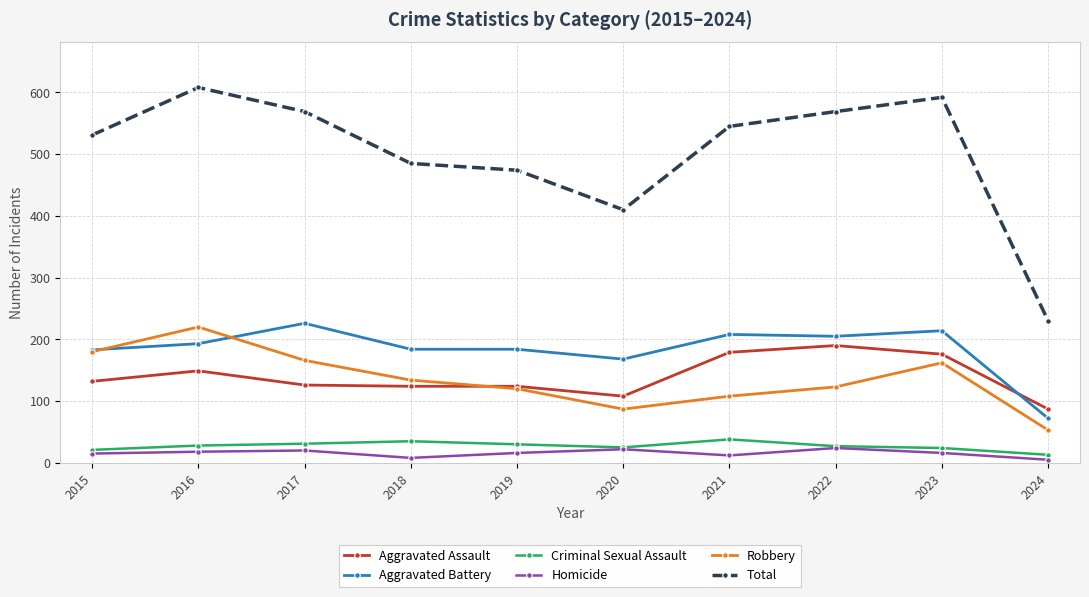

The value of Aggravated Assault at 2017 is 189. True or false?

False